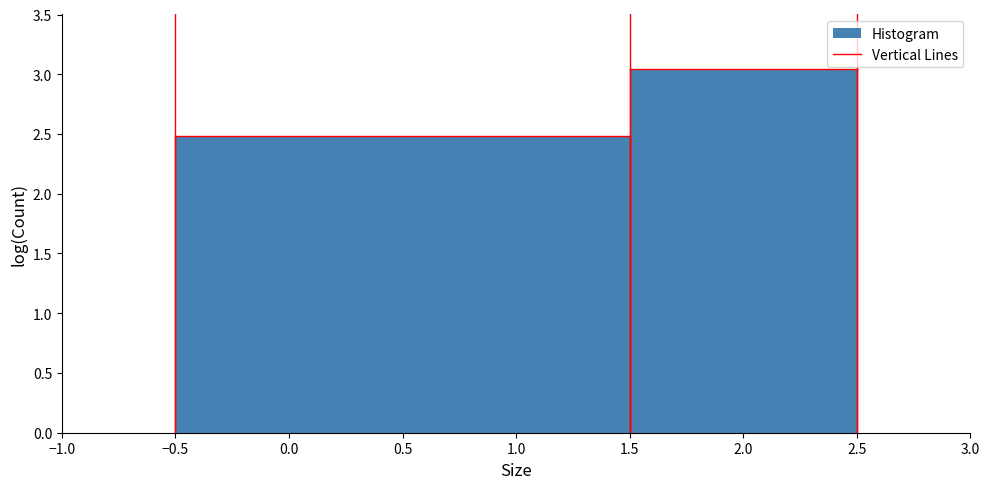

How tall is the bar that spans -0.5 to 1.5 on the x-axis? The values are not printed on the chart, so give them approximately, as read against the axis.

2.50